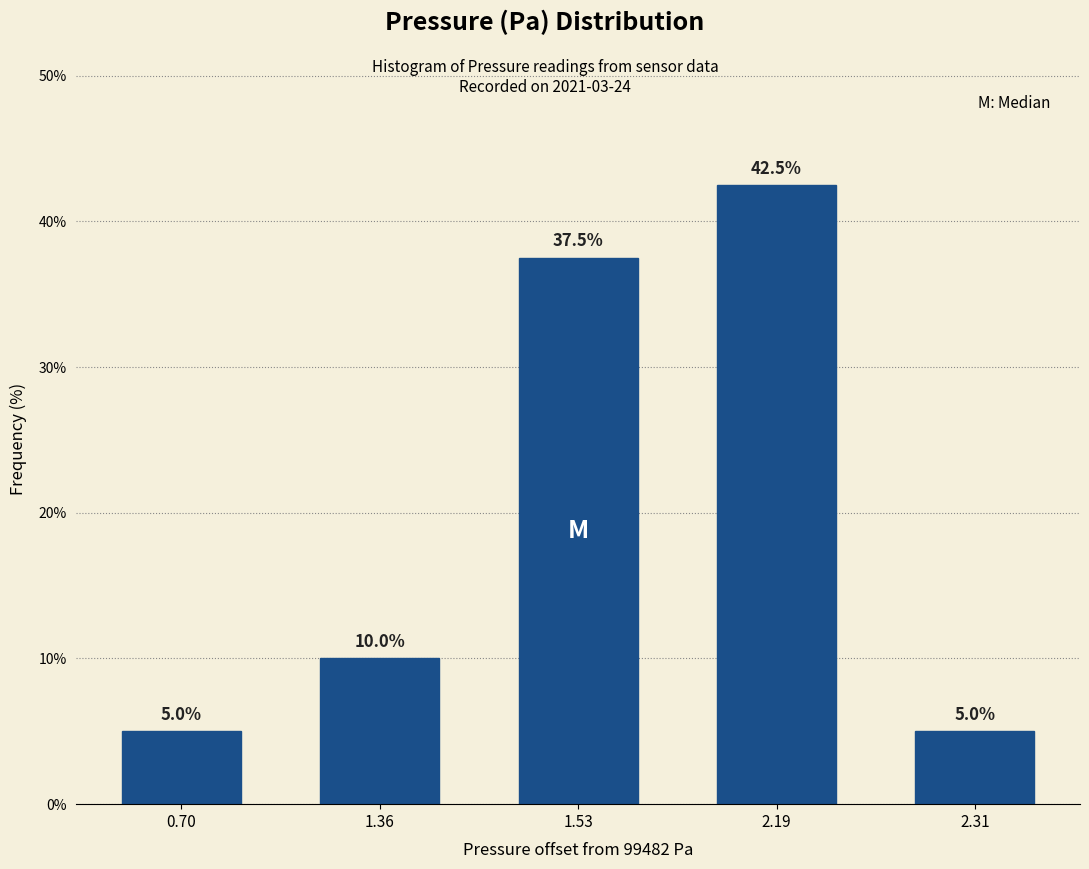

Reading right to left, list all the values displayed in this chart.

5.0	42.5	37.5	10.0	5.0